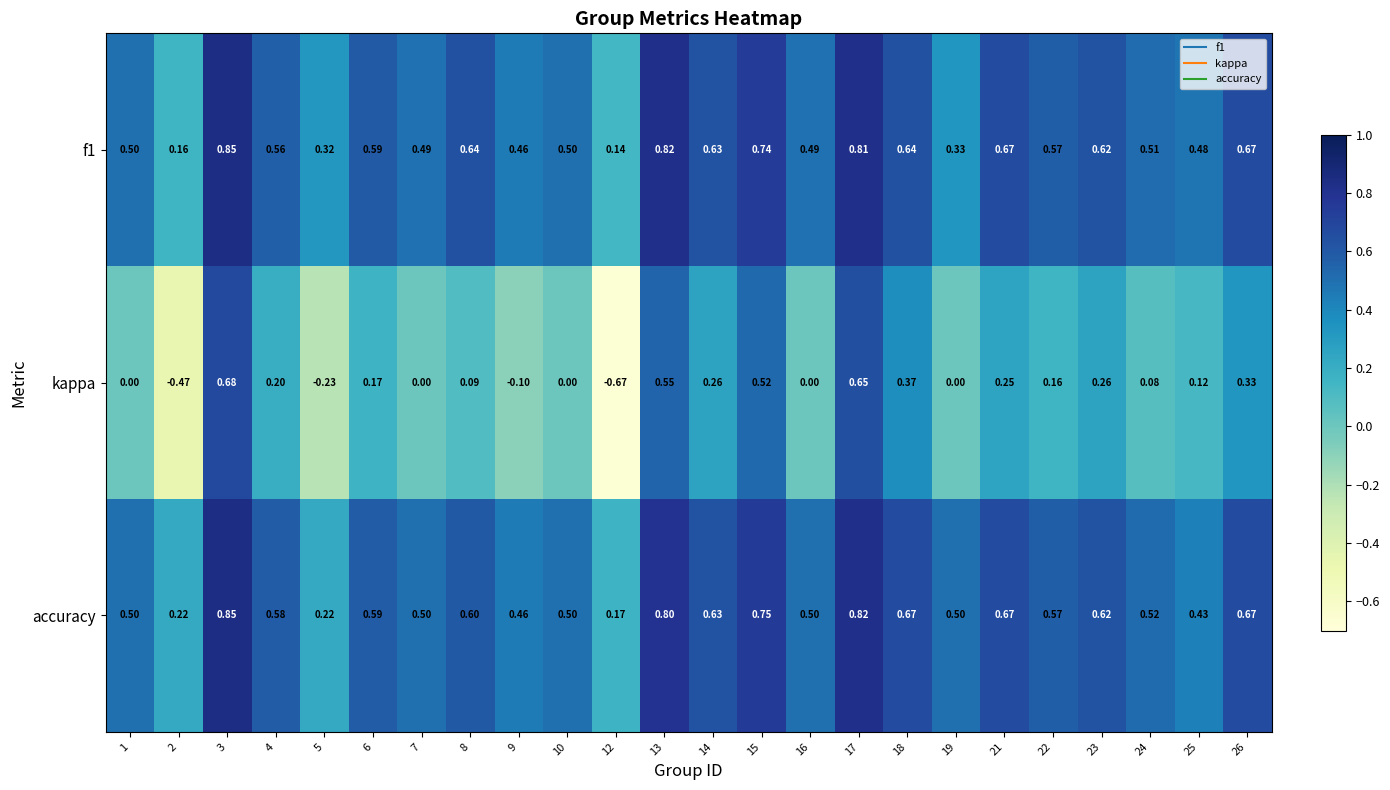

Is the value of kappa at 8 greater than the value of f1 at 6?

No